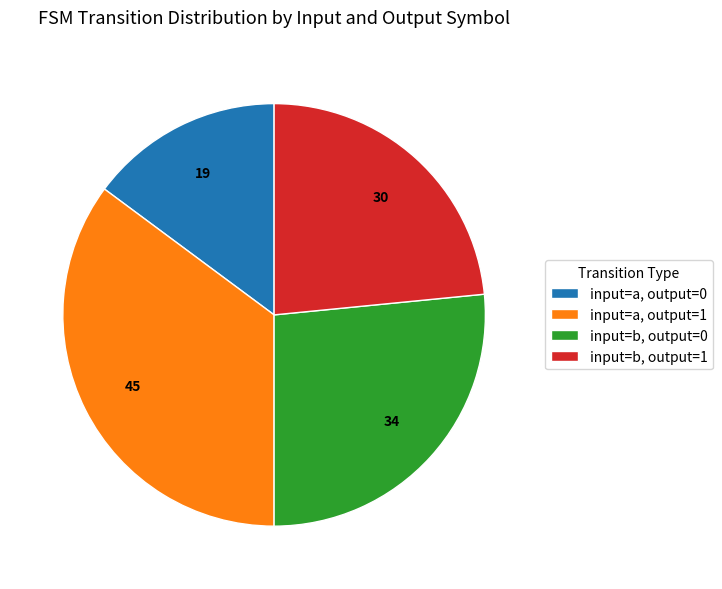

Which has a higher value, input=b, output=1 or input=a, output=1?

input=a, output=1